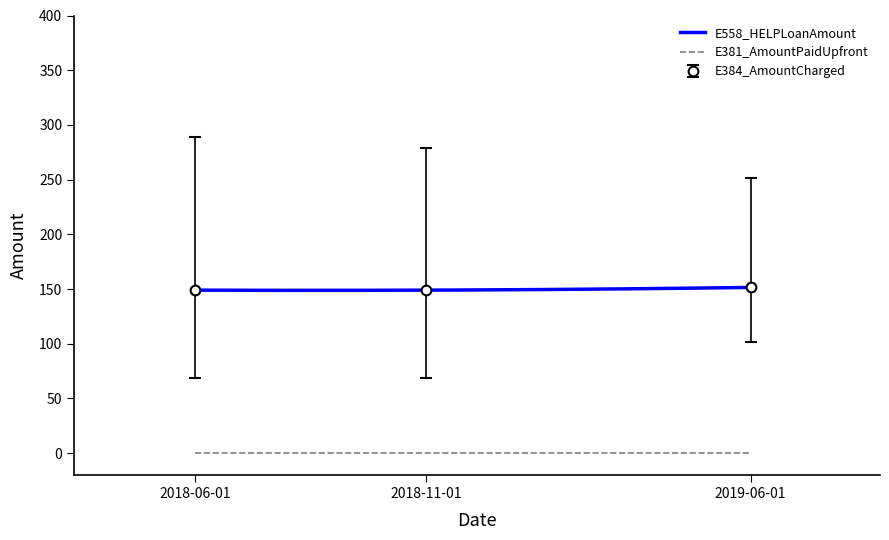

What are all the series names shown in the legend?

E384_AmountCharged, E558_HELPLoanAmount, E381_AmountPaidUpfront